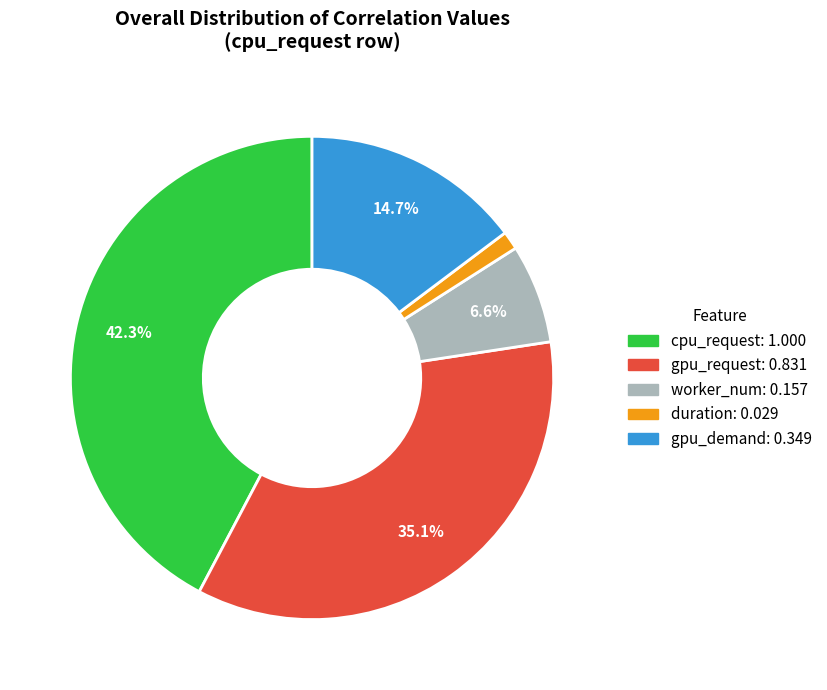

Is cpu_request the majority of the pie?

No